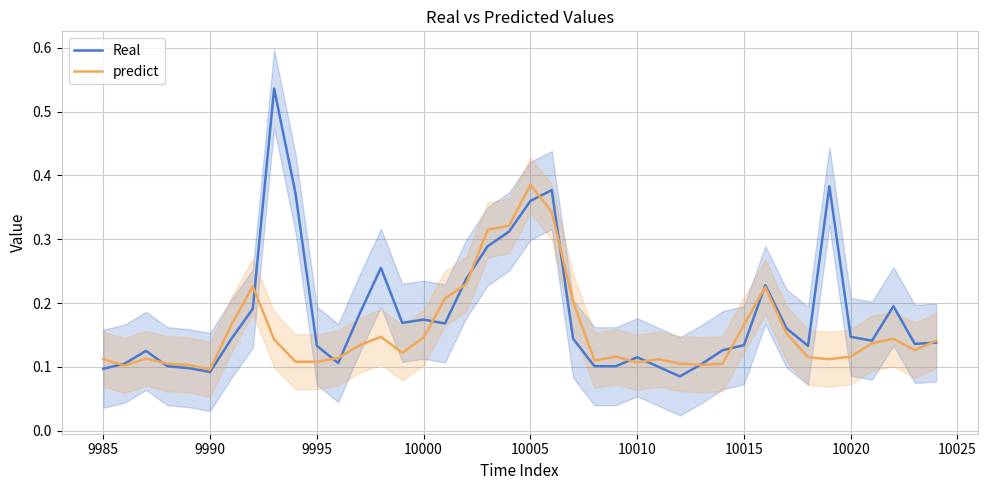

True or false: Real and predict intersect in this chart.

True